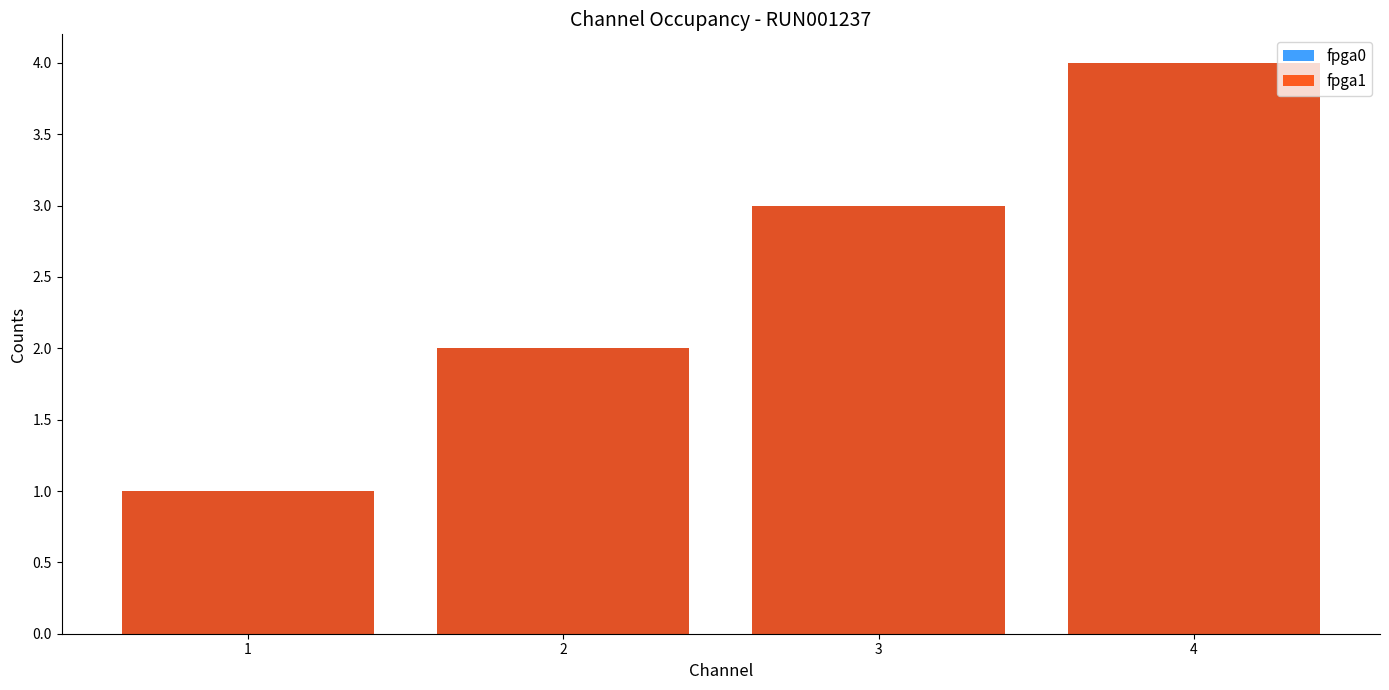

What are all the series names shown in the legend?

fpga0, fpga1